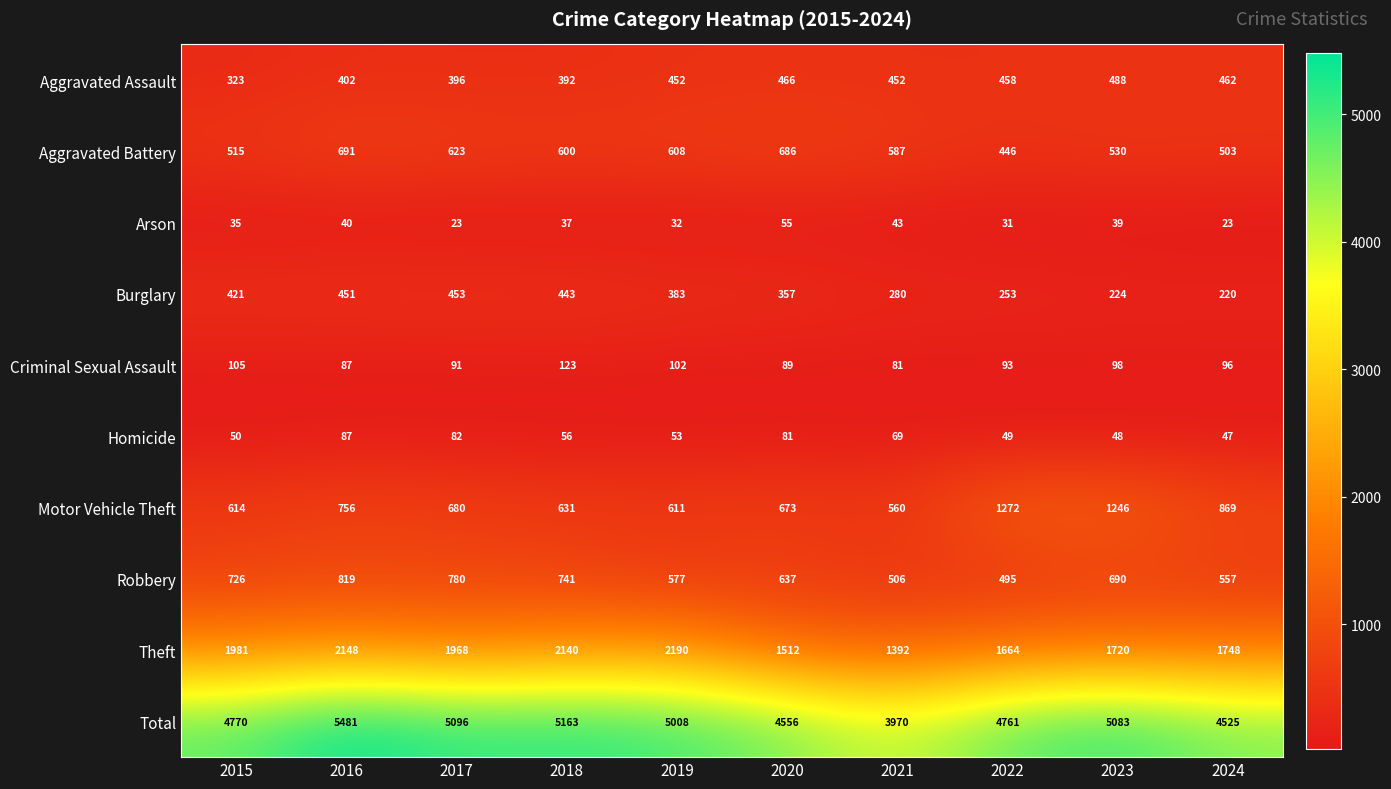

Read the Arson value at 2021.

43